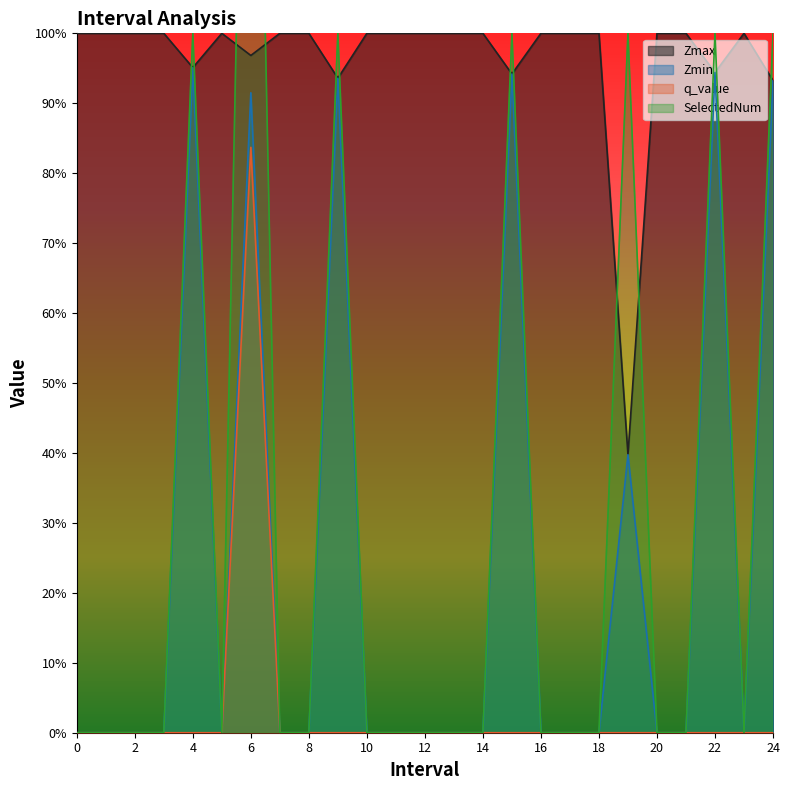

At which label is Zmax closest to 0?

19